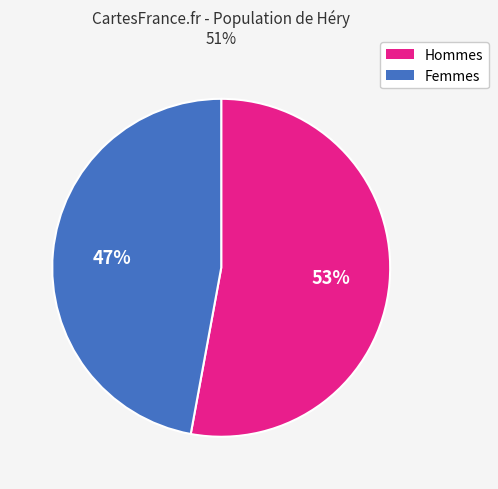

Does any single category account for the majority?

Yes